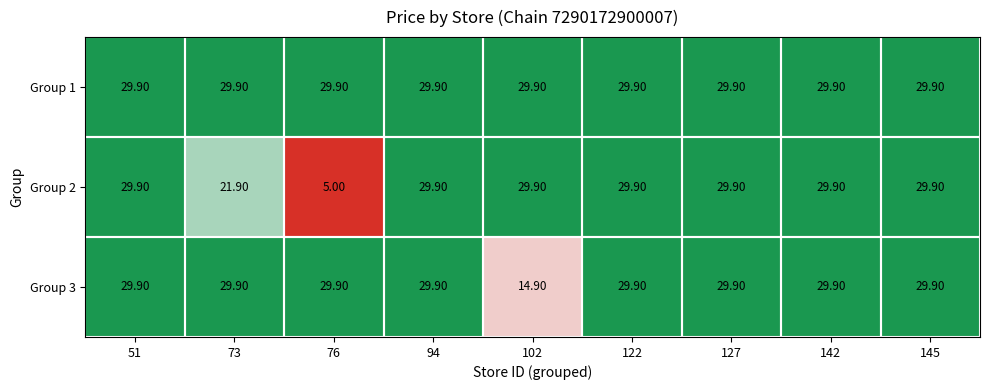

Between 73 and 76, which series saw the biggest shift?

Group 2